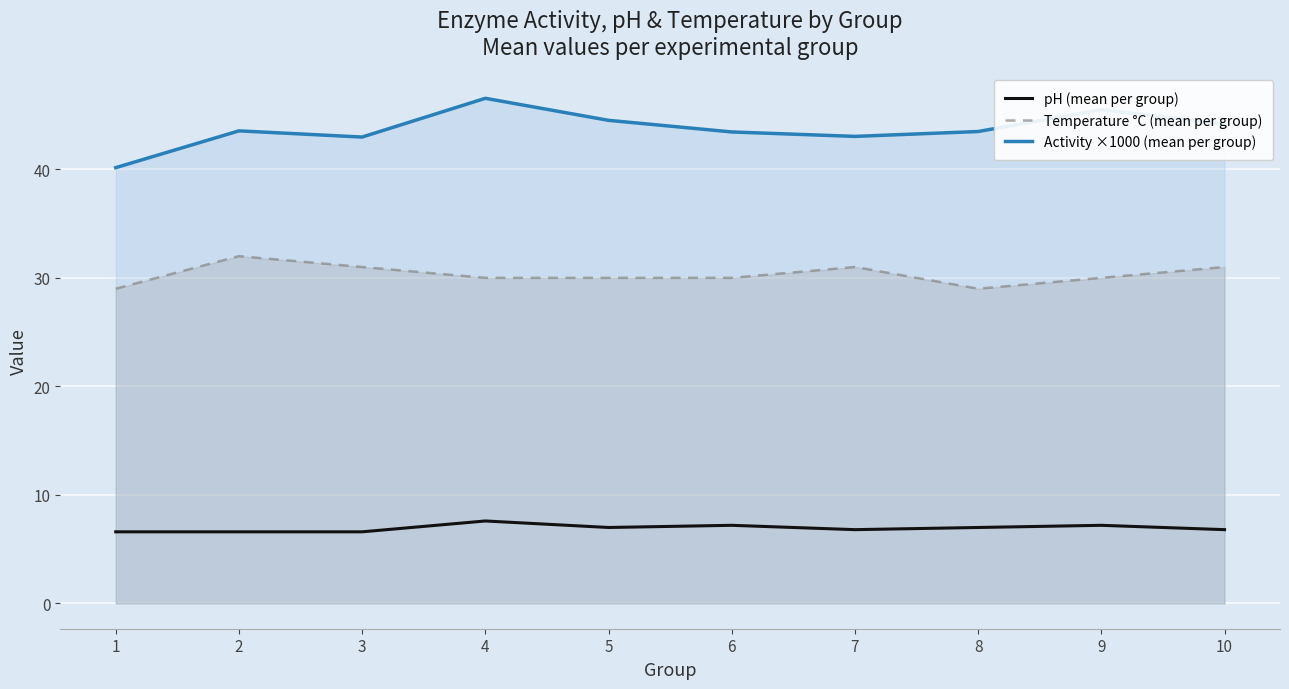

Which series changed the most between 3 and 8?

Temperature °C (mean per group)